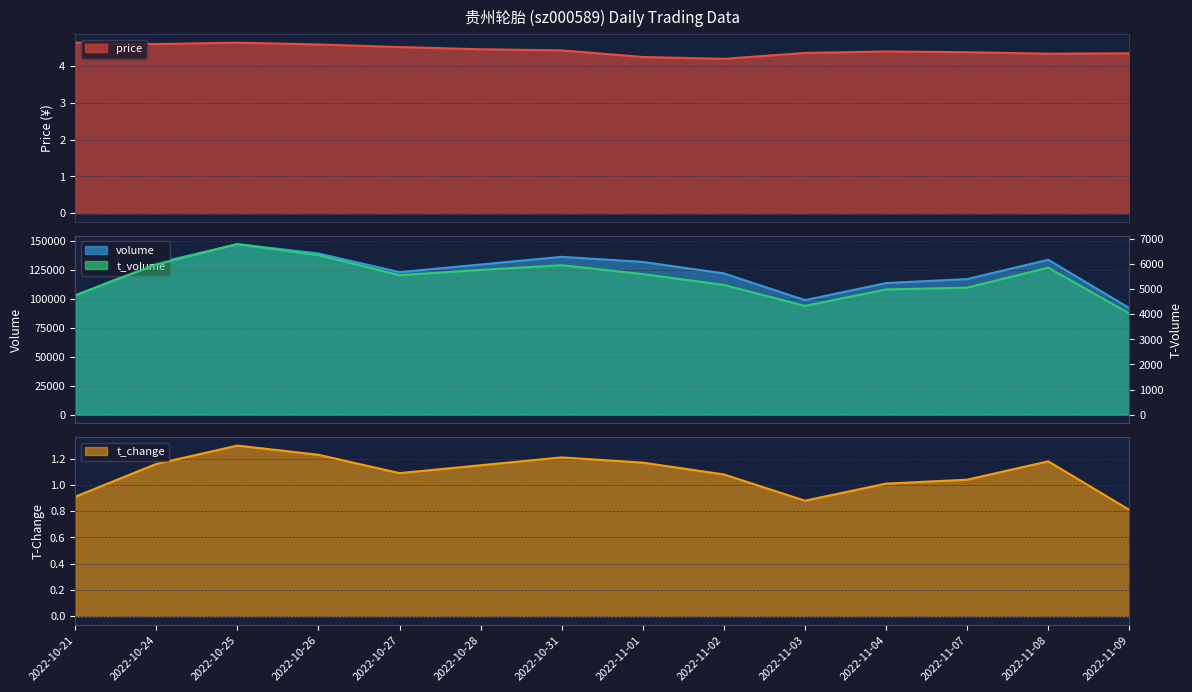

How many interior local valleys does the t_change series have?

2